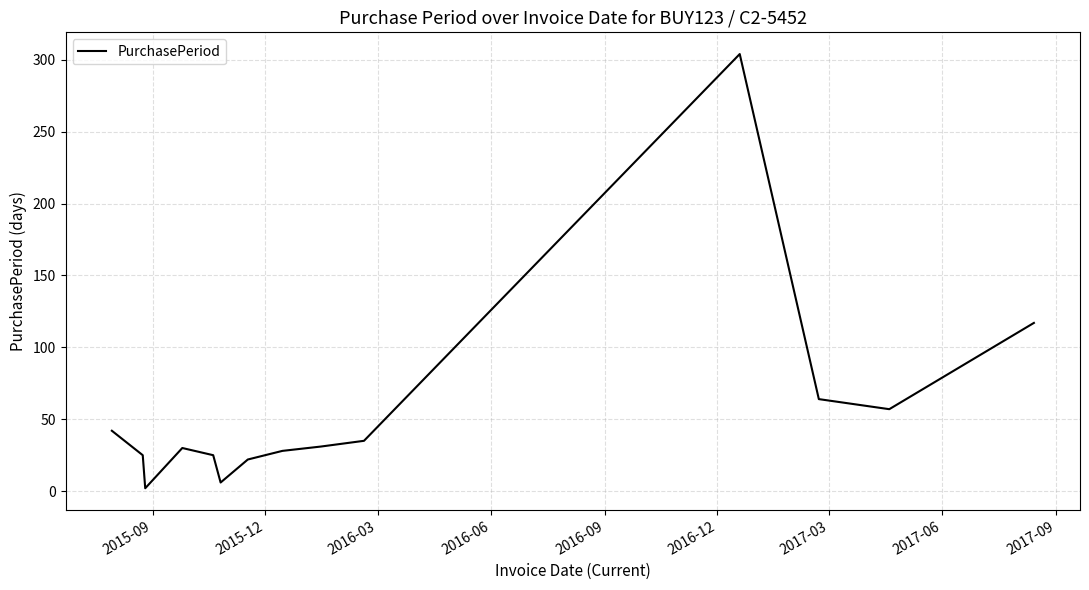

What is the difference between the maximum and minimum values?

302